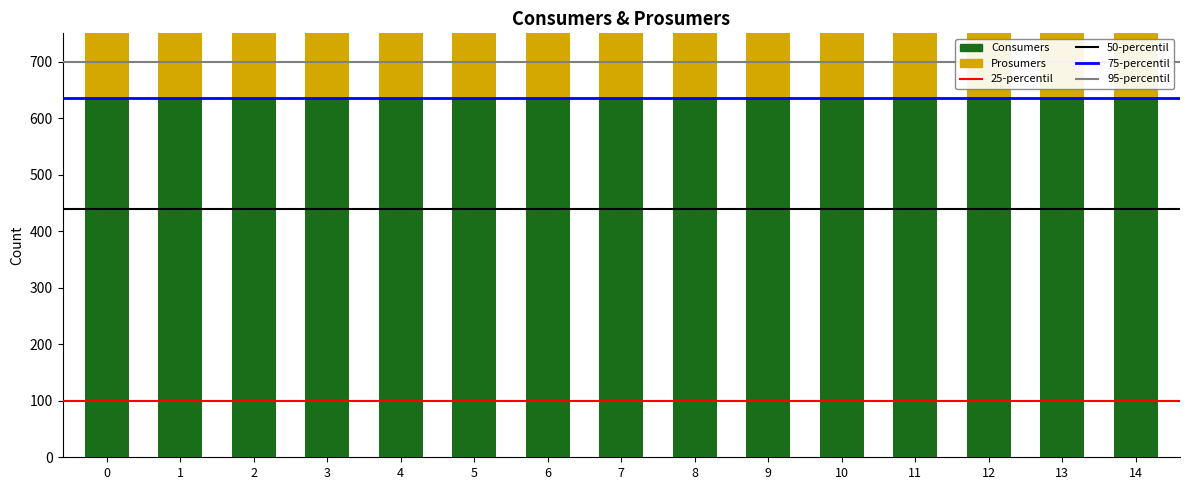

At how many categories does at least one series exceed 440?

15